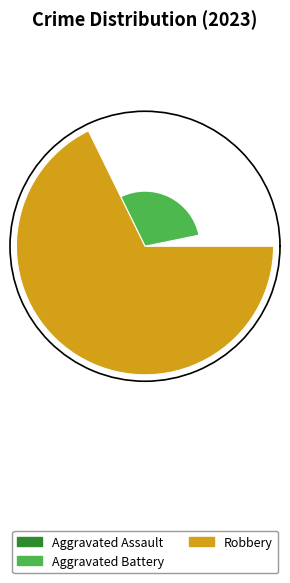

Does the chart contain any negative values?

No